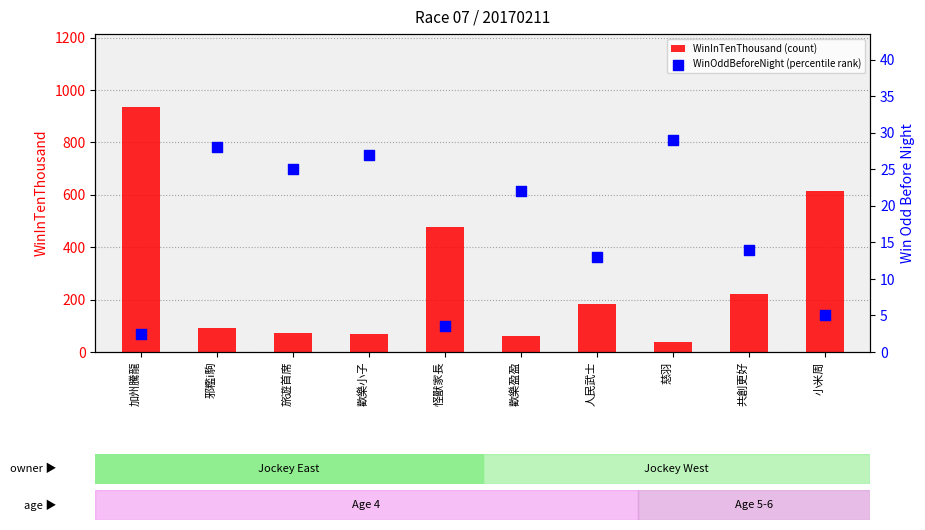

Which series has the largest Y range (max minus min)?

WinInTenThousand (count)